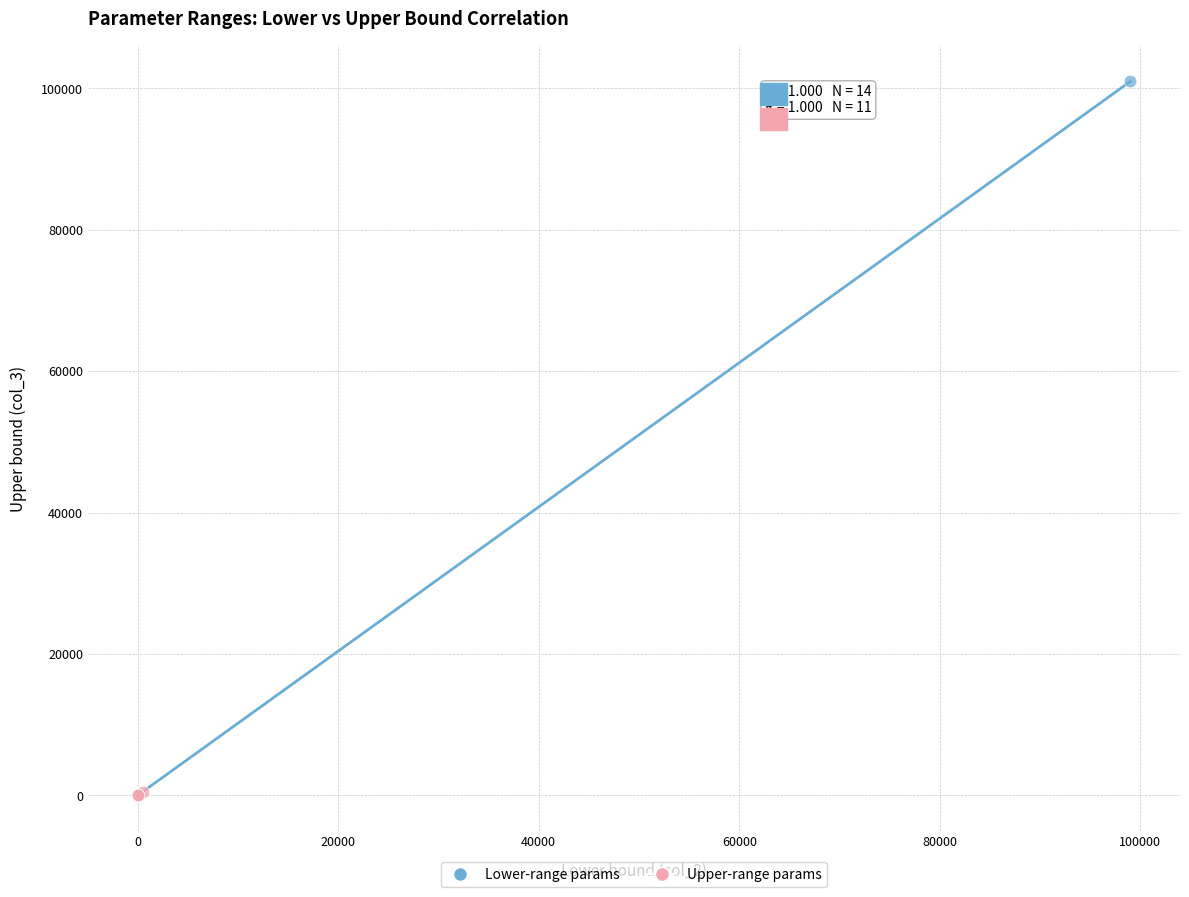

Which series has the largest Y range (max minus min)?

Lower-range params